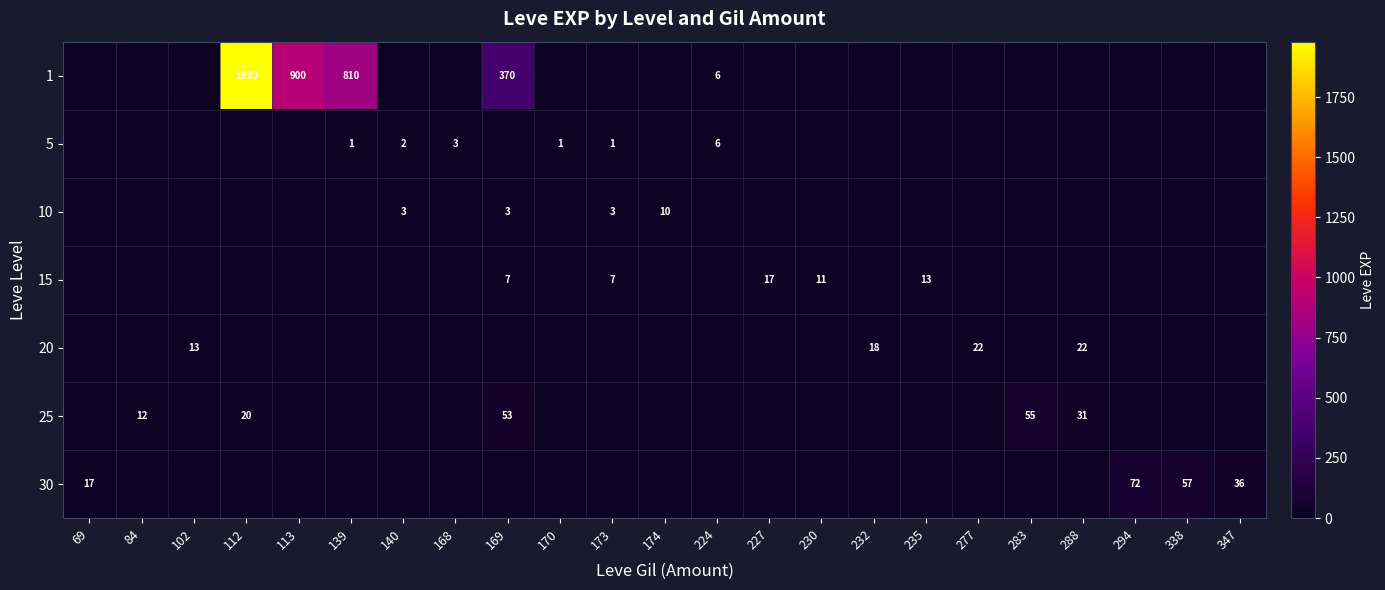

At how many categories does at least one series exceed 1536?

1